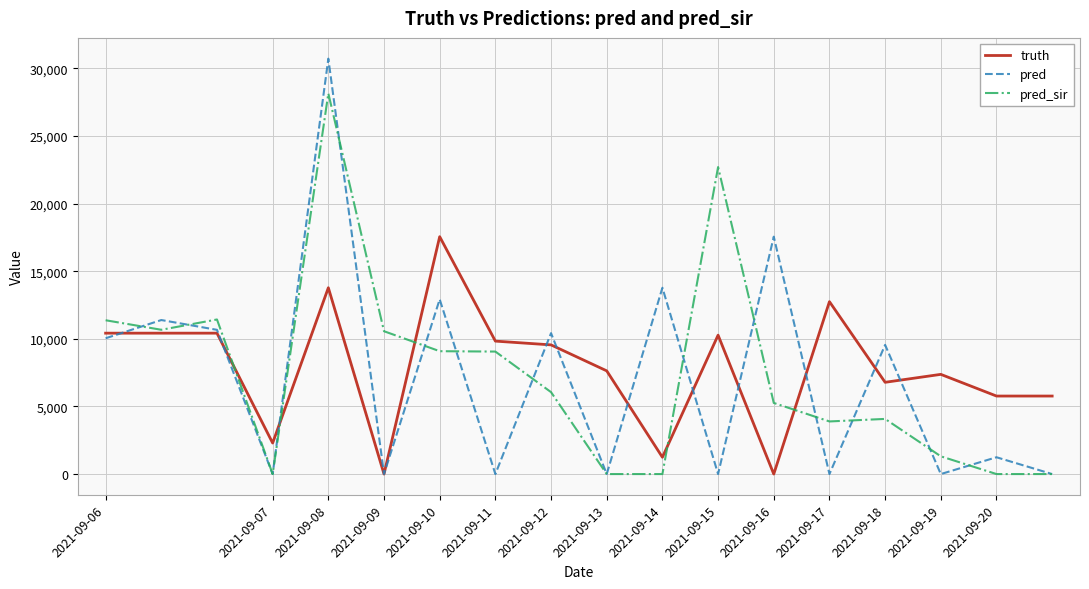

Which series has the largest range (max minus min)?

pred